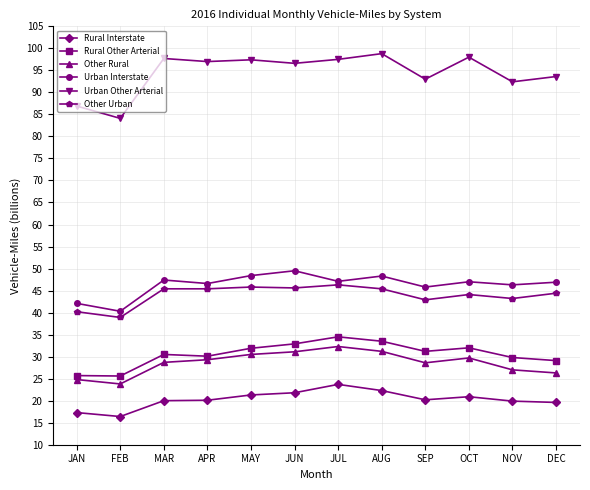

True or false: Rural Interstate and Other Urban intersect in this chart.

False